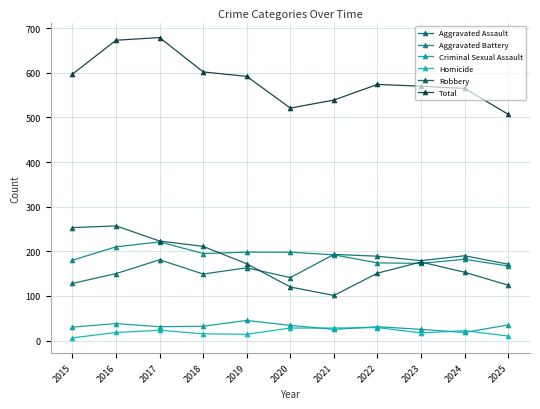

True or false: Aggravated Assault has a value of 57 at 2015.

False